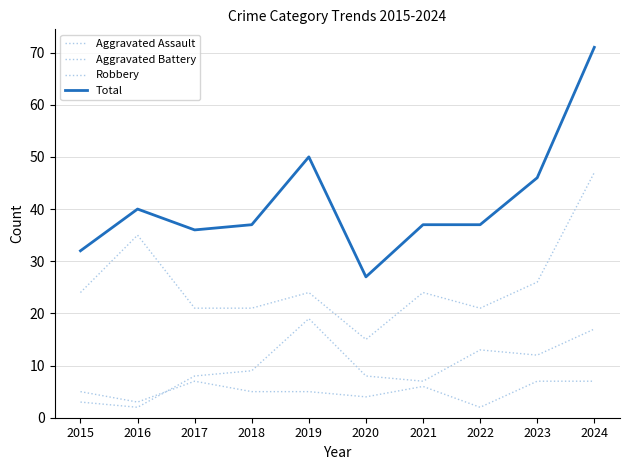

True or false: Robbery has a value of 24 at 2021.

True